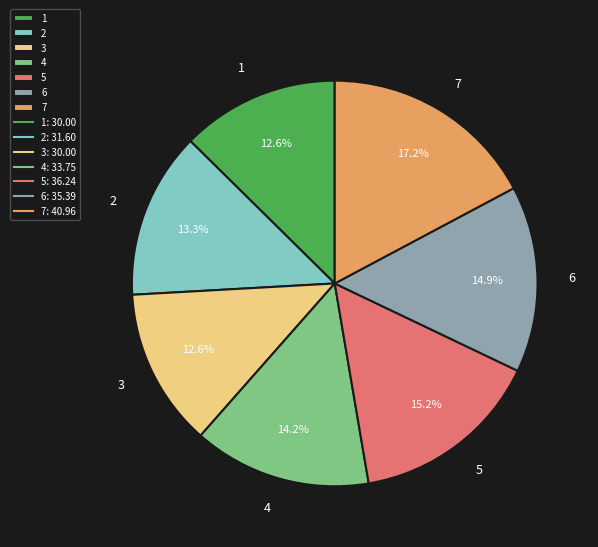

Is it true that 7 is 17% of the pie?

True